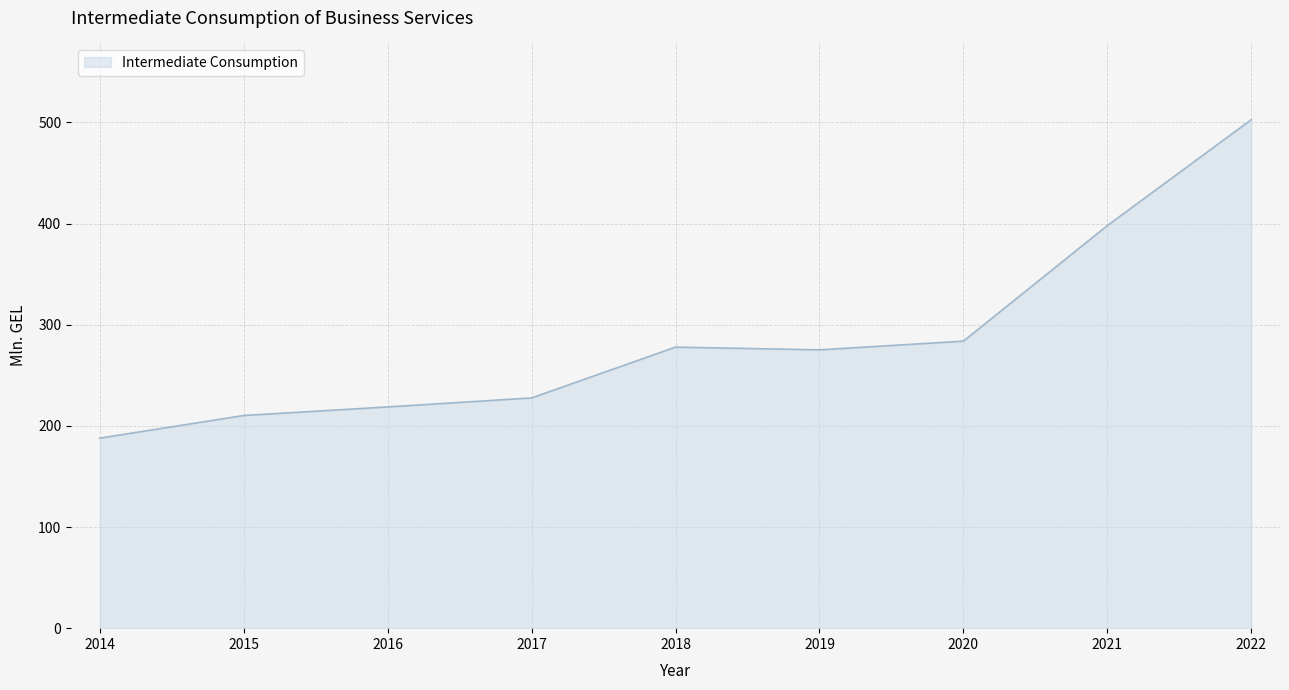

What is the change in value from 2019 to 2021?

+122.8